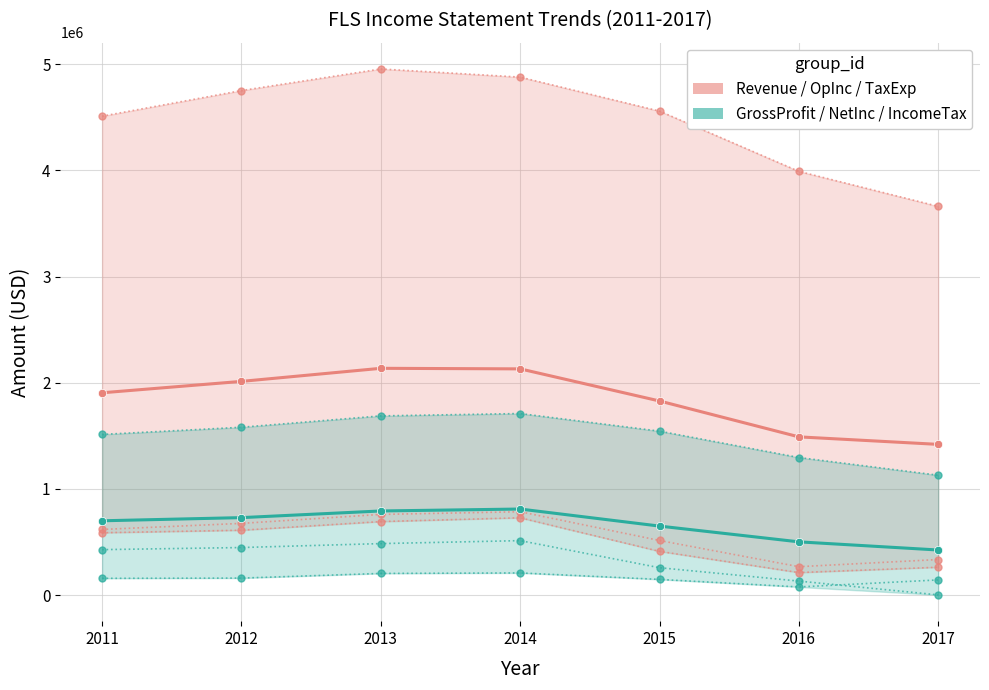

What is the difference between the Profit/NetInc/Tax Group values at 2014 and 2011?

110733.3